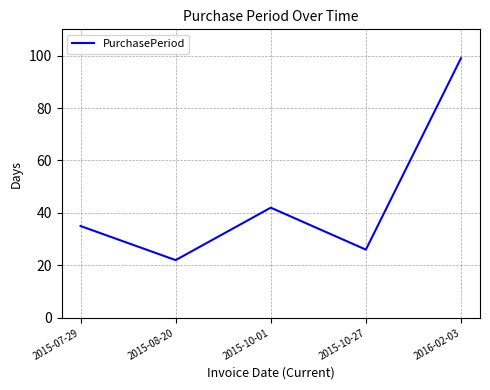

How many interior local valleys (lower than both neighbors) does the data have?

2